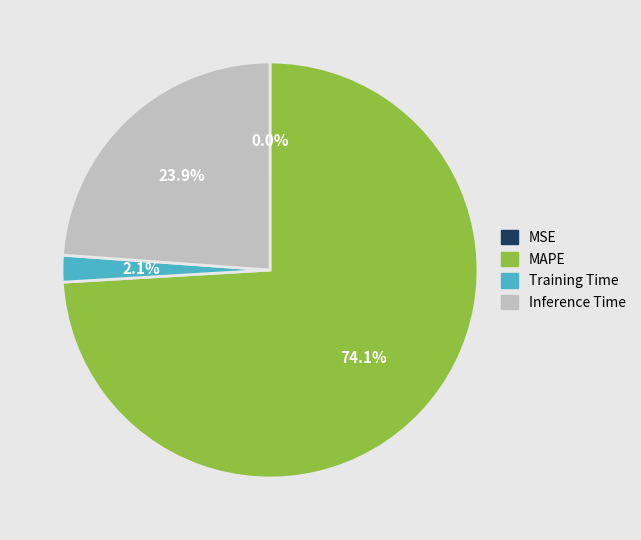

What is the largest slice in the pie chart?

MAPE